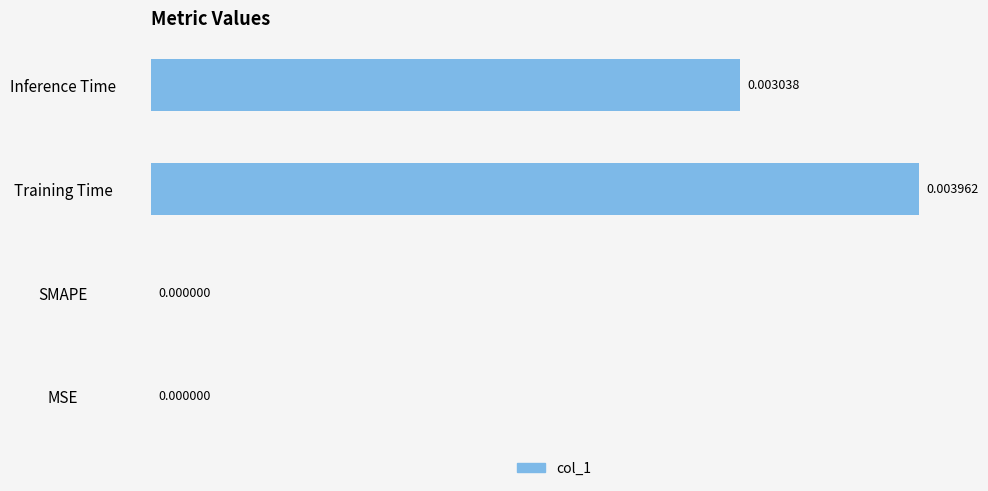

Count the number of data series in this chart.

1